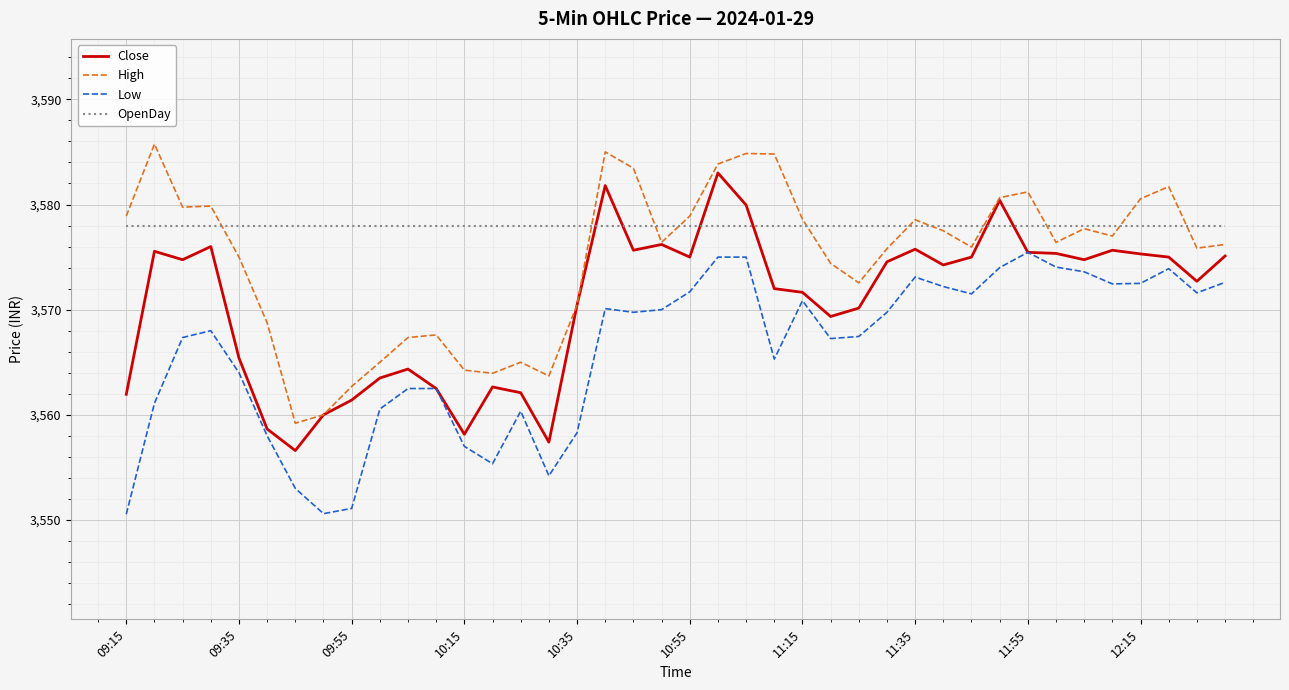

List the series in order of their peak value, lowest first.

Low, OpenDay, Close, High